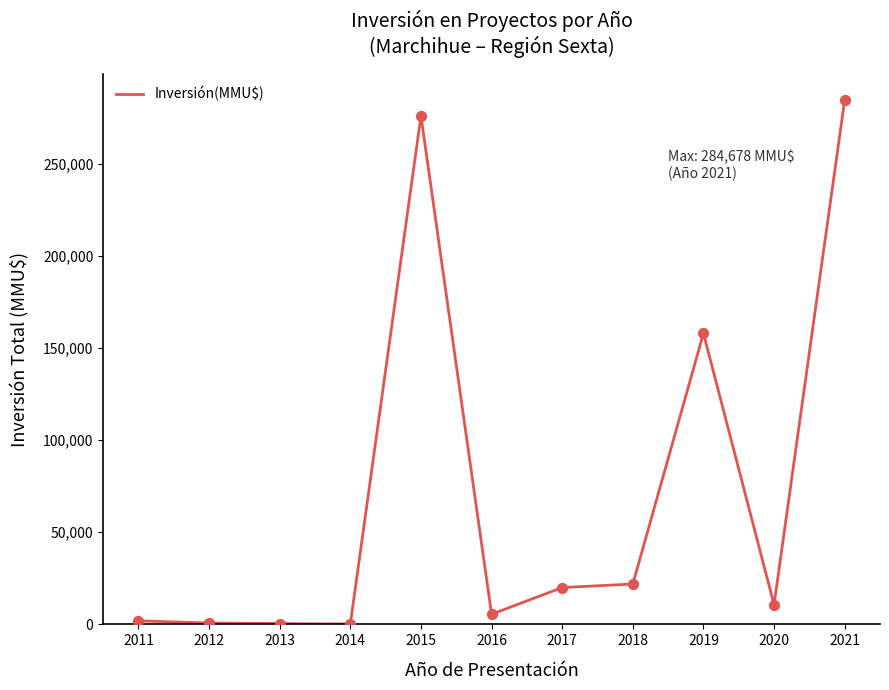

What is the change in value from 2015 to 2017?

-256000